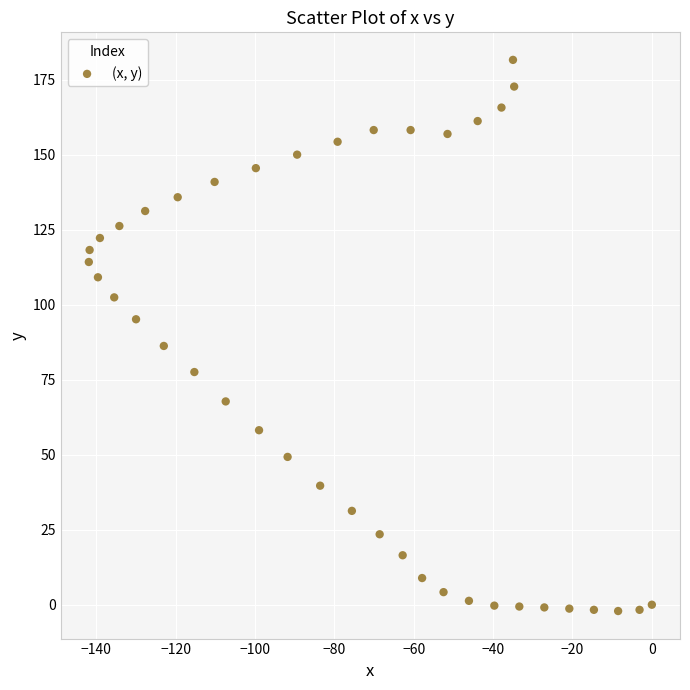

What is the range of Y values (max minus min)?

183.8